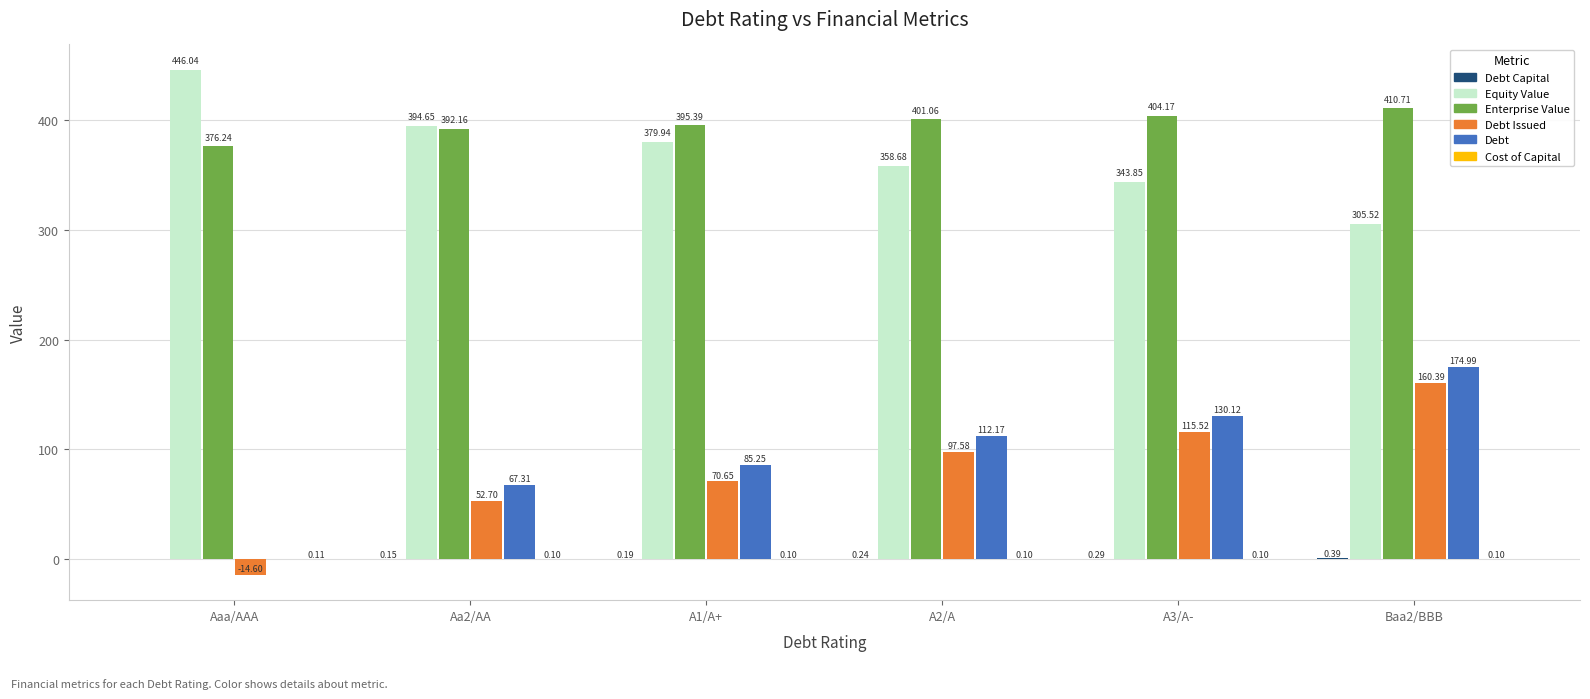

What is the total value across all series at Aaa/AAA?

807.8